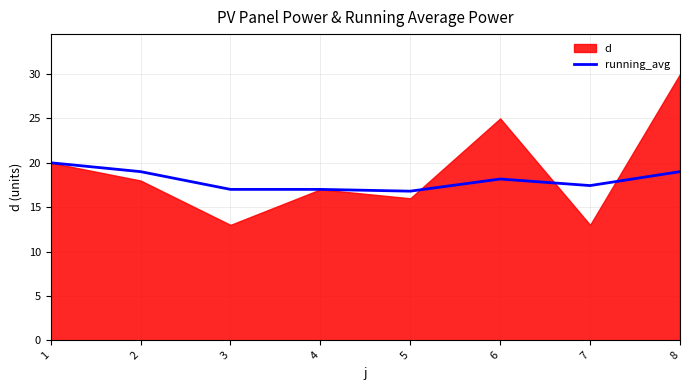

How many lines are shown in the chart?

1